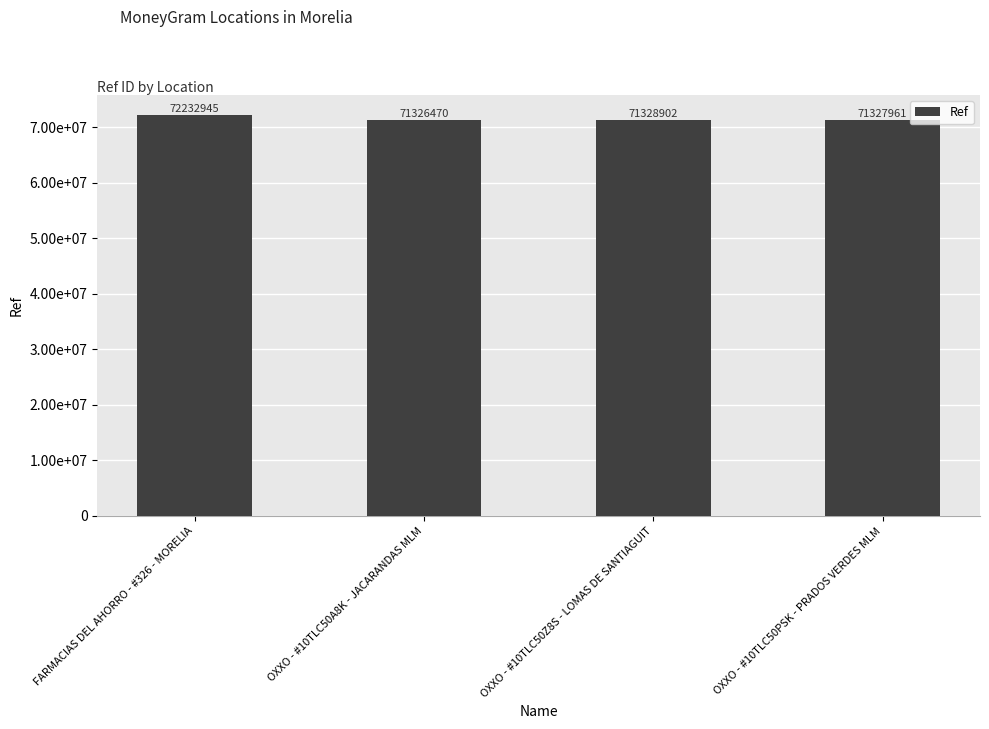

Is it true that the value at OXXO - #10TLC50PSK - PRADOS VERDES MLM is 71327961?

True